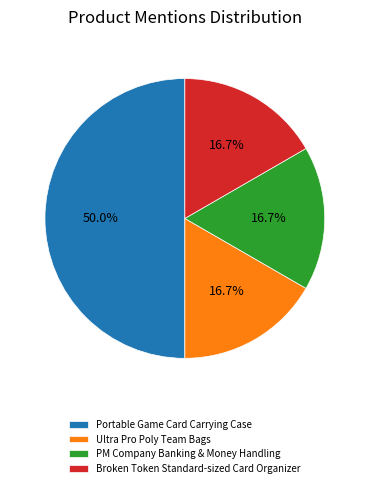

To the nearest percent, what is the combined percentage of Broken Token Standard-sized Card Organizer and PM Company Banking & Money Handling?

33%